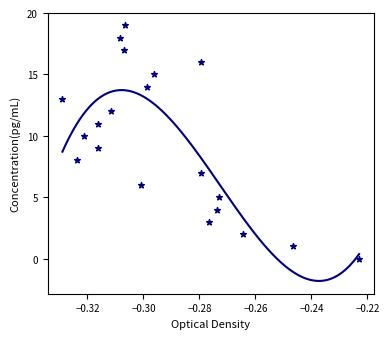

What is the range of Y values (max minus min)?

19